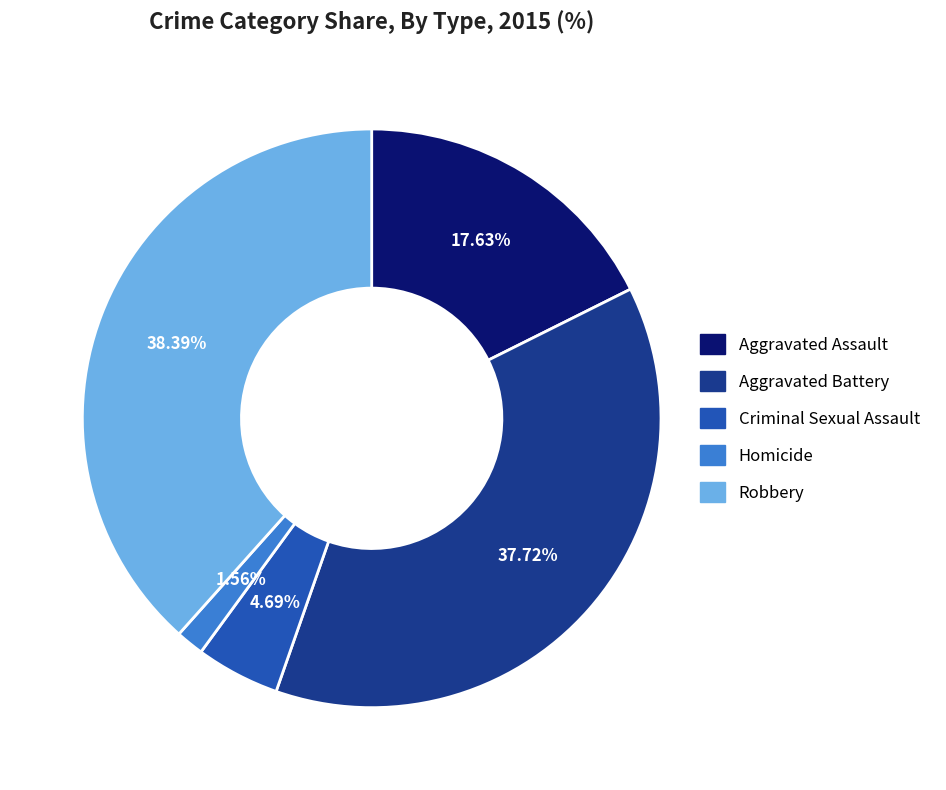

Which category has the smallest portion of the pie?

Homicide